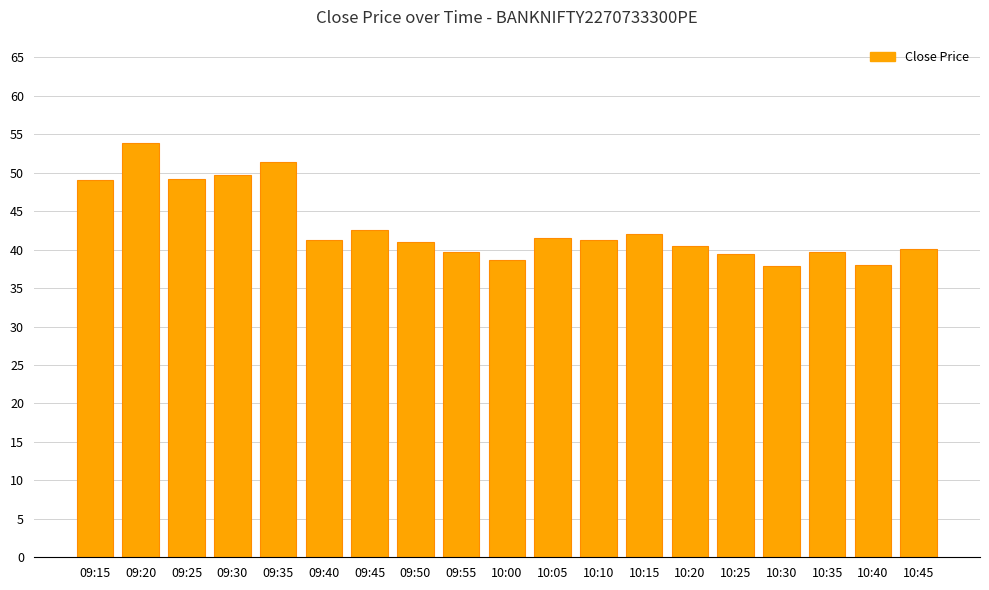

What is the difference between the maximum and minimum values?

16.0